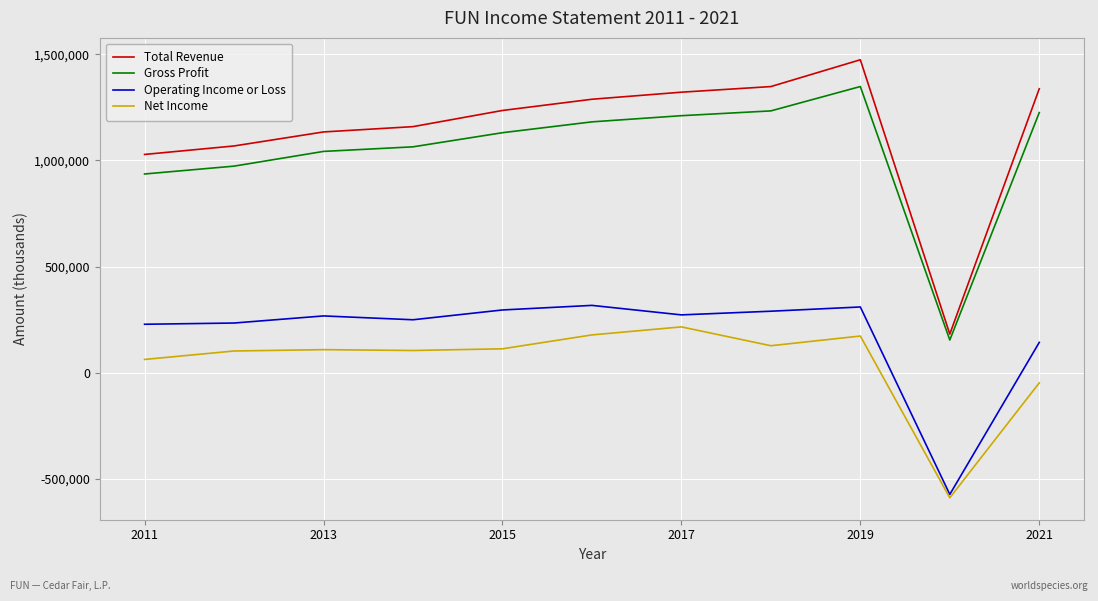

What is the difference between the second highest and second lowest values in the Net Income series?

226200